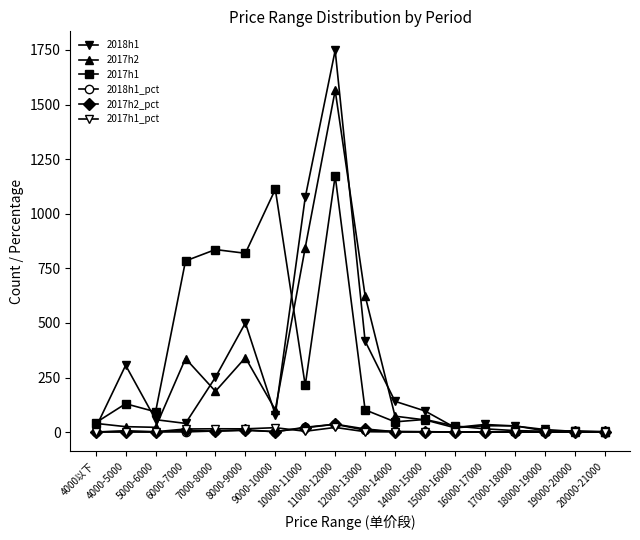

Reading left to right, extract all data points from this chart.

2018h1: 4000以下=20.0	4000-5000=306.0	5000-6000=57.0	6000-7000=40.0	7000-8000=251.0	8000-9000=500.0	9000-10000=80.0	10000-11000=1075.0	11000-12000=1748.0	12000-13000=417.0	13000-14000=141.0	14000-15000=97.0	15000-16000=21.0	16000-17000=35.0	17000-18000=28.0	18000-19000=12.0	19000-20000=3.0	20000-21000=3.0
2017h2: 4000以下=40.0	4000-5000=25.0	5000-6000=22.0	6000-7000=337.0	7000-8000=187.0	8000-9000=341.0	9000-10000=102.0	10000-11000=845.0	11000-12000=1565.0	12000-13000=625.0	13000-14000=73.0	14000-15000=56.0	15000-16000=20.0	16000-17000=29.0	17000-18000=29.0	18000-19000=6.0	19000-20000=0.0	20000-21000=0.0
2017h1: 4000以下=43.0	4000-5000=130.0	5000-6000=93.0	6000-7000=784.0	7000-8000=836.0	8000-9000=819.0	9000-10000=1112.0	10000-11000=214.0	11000-12000=1173.0	12000-13000=102.0	13000-14000=47.0	14000-15000=58.0	15000-16000=28.0	16000-17000=15.0	17000-18000=7.0	18000-19000=4.0	19000-20000=6.0	20000-21000=0.0
2018h1_pct: 4000以下=0.4	4000-5000=6.3	5000-6000=1.2	6000-7000=0.8	7000-8000=5.2	8000-9000=10.3	9000-10000=1.6	10000-11000=22.2	11000-12000=36.2	12000-13000=8.6	13000-14000=2.9	14000-15000=2.0	15000-16000=0.4	16000-17000=0.7	17000-18000=0.6	18000-19000=0.2	19000-20000=0.1	20000-21000=0.1
2017h2_pct: 4000以下=0.9	4000-5000=0.6	5000-6000=0.5	6000-7000=7.8	7000-8000=4.3	8000-9000=7.9	9000-10000=2.4	10000-11000=19.6	11000-12000=36.4	12000-13000=14.5	13000-14000=1.7	14000-15000=1.3	15000-16000=0.5	16000-17000=0.7	17000-18000=0.7	18000-19000=0.1	19000-20000=0.0	20000-21000=0.0
2017h1_pct: 4000以下=0.8	4000-5000=2.4	5000-6000=1.7	6000-7000=14.3	7000-8000=15.3	8000-9000=15.0	9000-10000=20.3	10000-11000=3.9	11000-12000=21.4	12000-13000=1.9	13000-14000=0.9	14000-15000=1.1	15000-16000=0.5	16000-17000=0.3	17000-18000=0.1	18000-19000=0.1	19000-20000=0.1	20000-21000=0.0